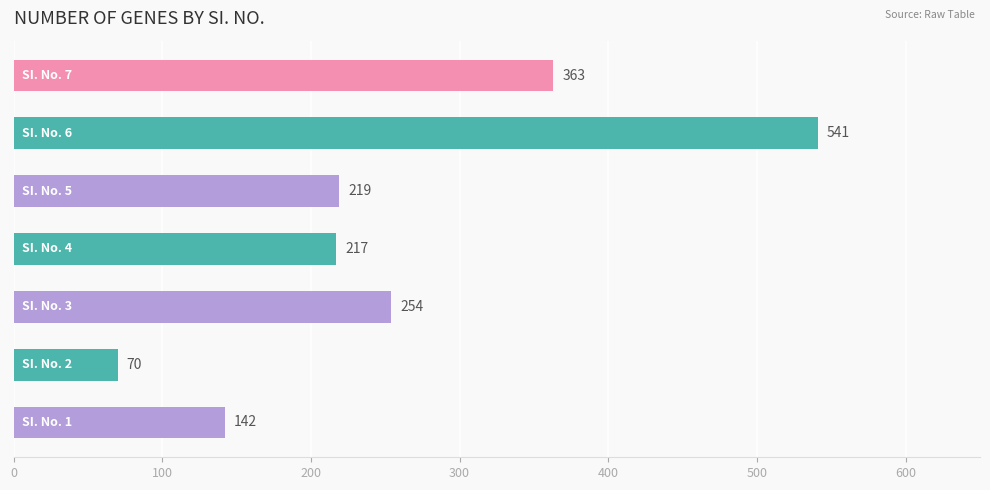

Does the chart contain stacked bars?

No